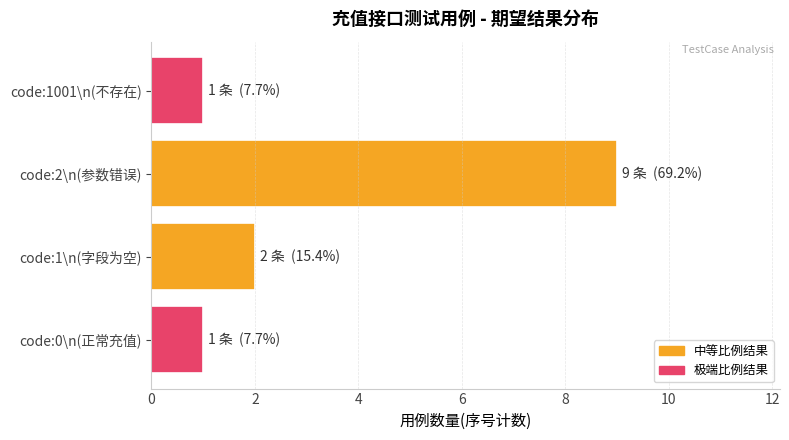

Approximately how many times larger is the value at code:2\n(参数错误) compared to code:1001\n(不存在)?

9.0